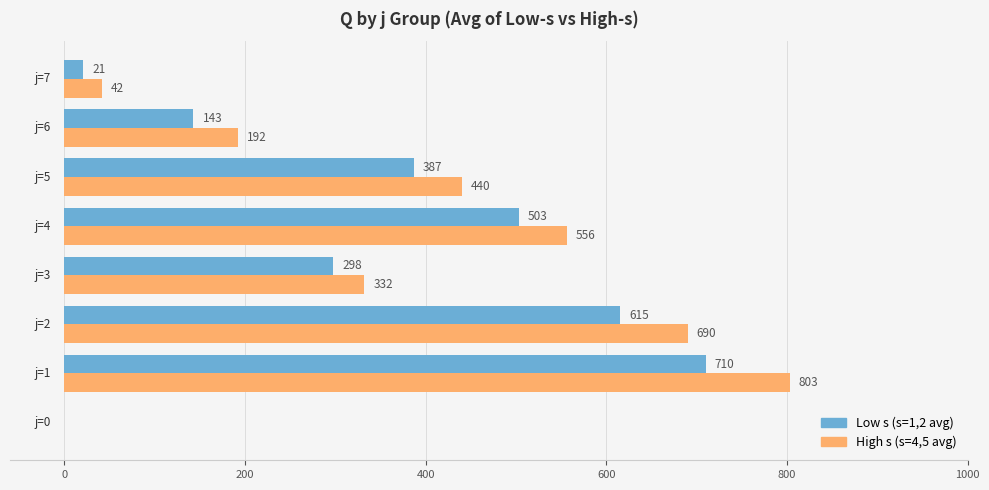

What is the sum of all Low s (s=1,2 avg) values?

2677